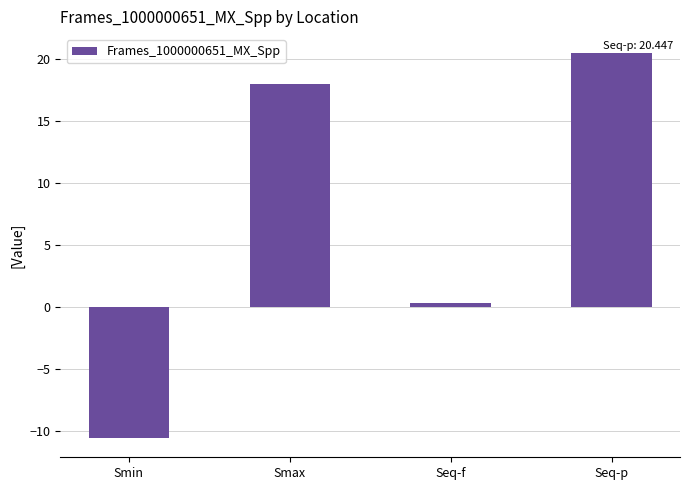

Where is the data nearest to the value 4?

Seq-f